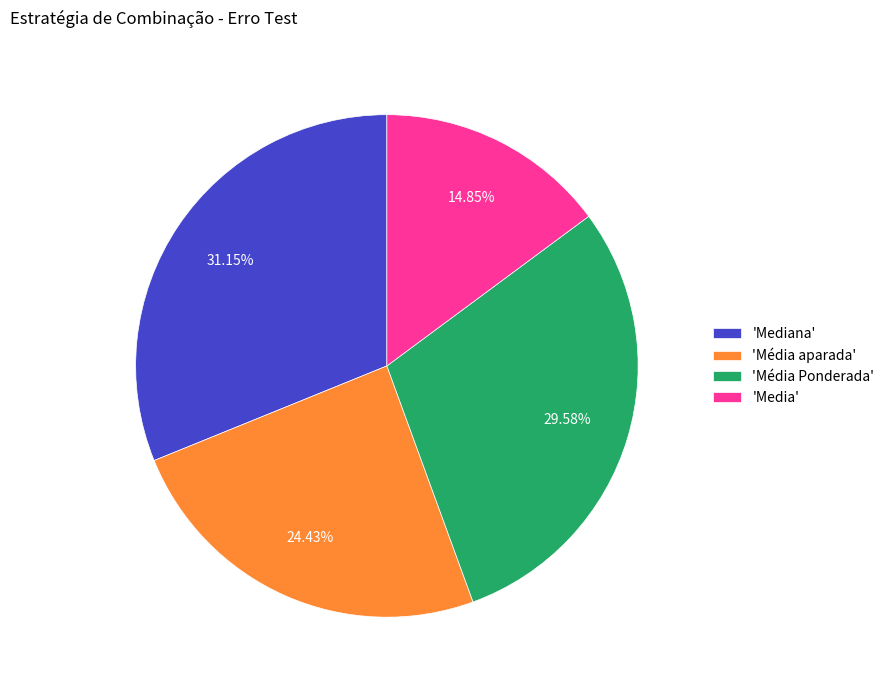

Rank the categories by value from lowest to highest.

'Media', 'Média aparada', 'Média Ponderada', 'Mediana'